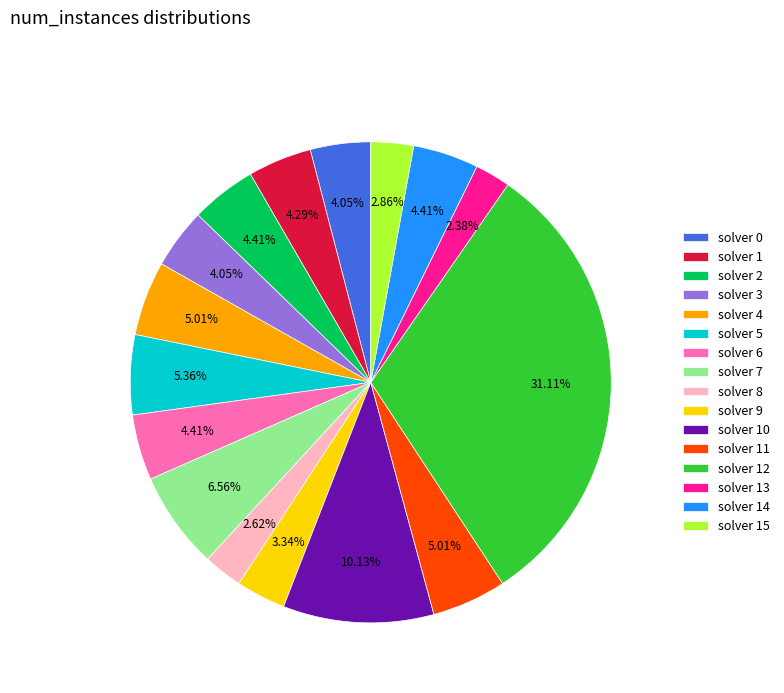

Is there a majority slice in this chart?

No